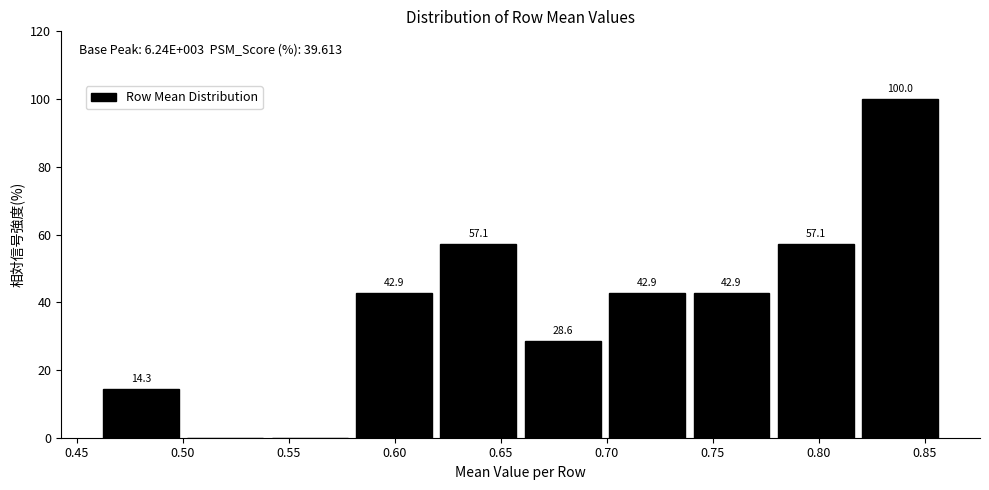

Over which range of the x-axis is the bar tallest?

0.82 to 0.86